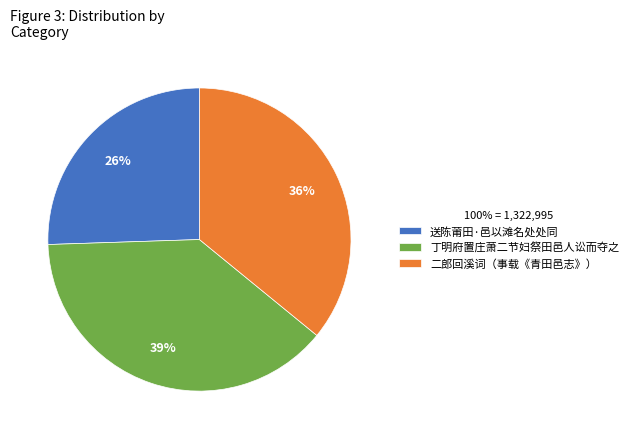

Is there any slice that represents more than half of the pie?

No